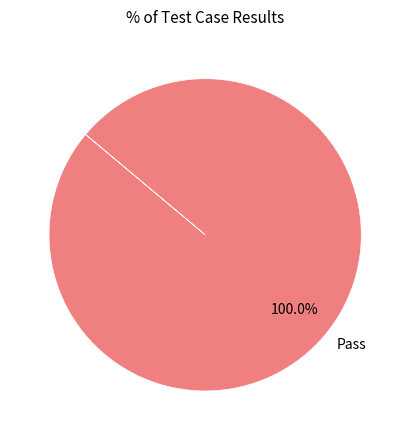

Count the number of slices in the pie.

1